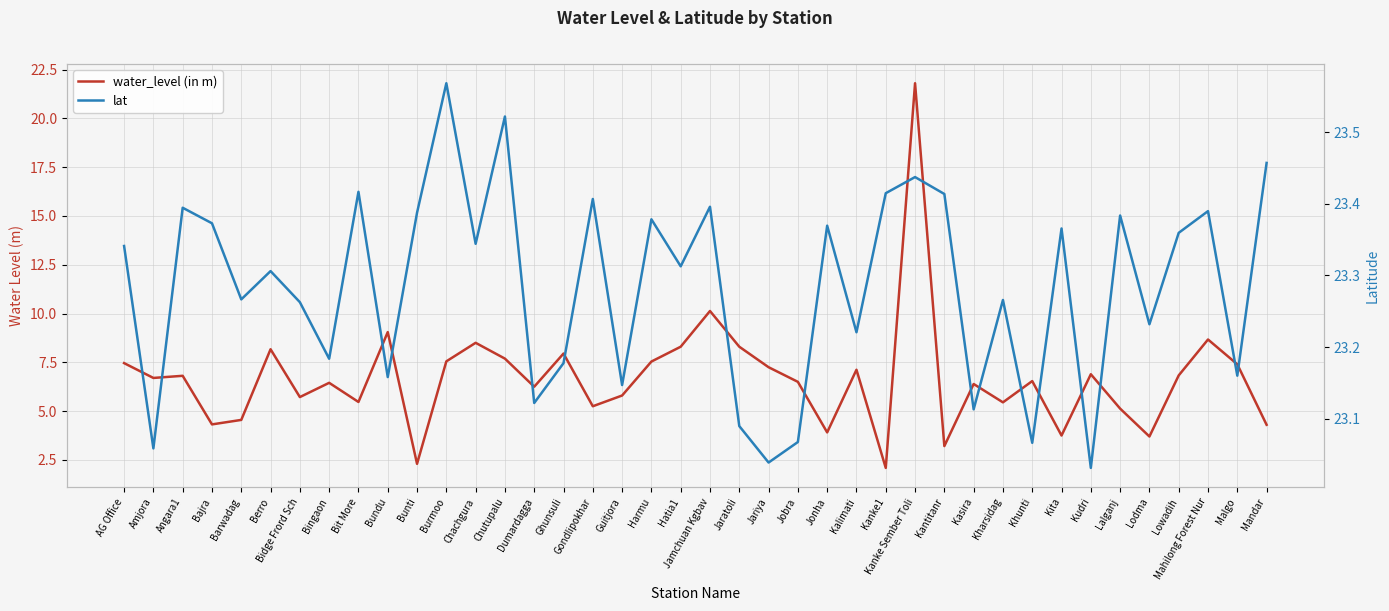

Does the chart display data point markers on the line(s)?

No